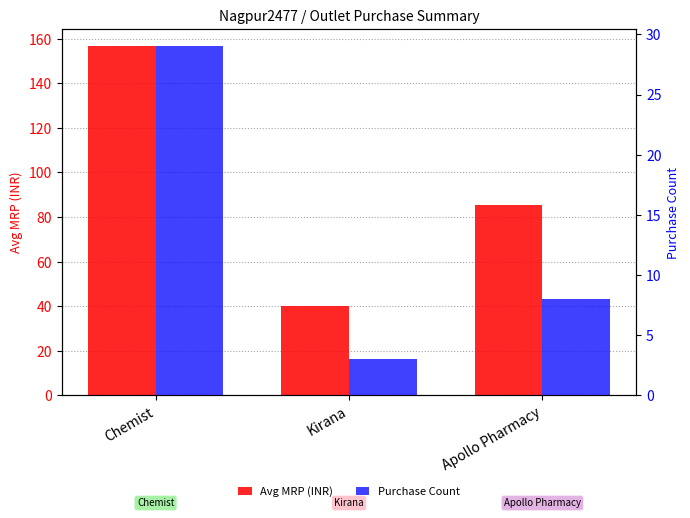

Reading right to left, what are all the values shown in this chart?

Avg MRP (INR): Apollo Pharmacy=85.2	Kirana=40.0	Chemist=156.5
Purchase Count: Apollo Pharmacy=8.0	Kirana=3.0	Chemist=29.0